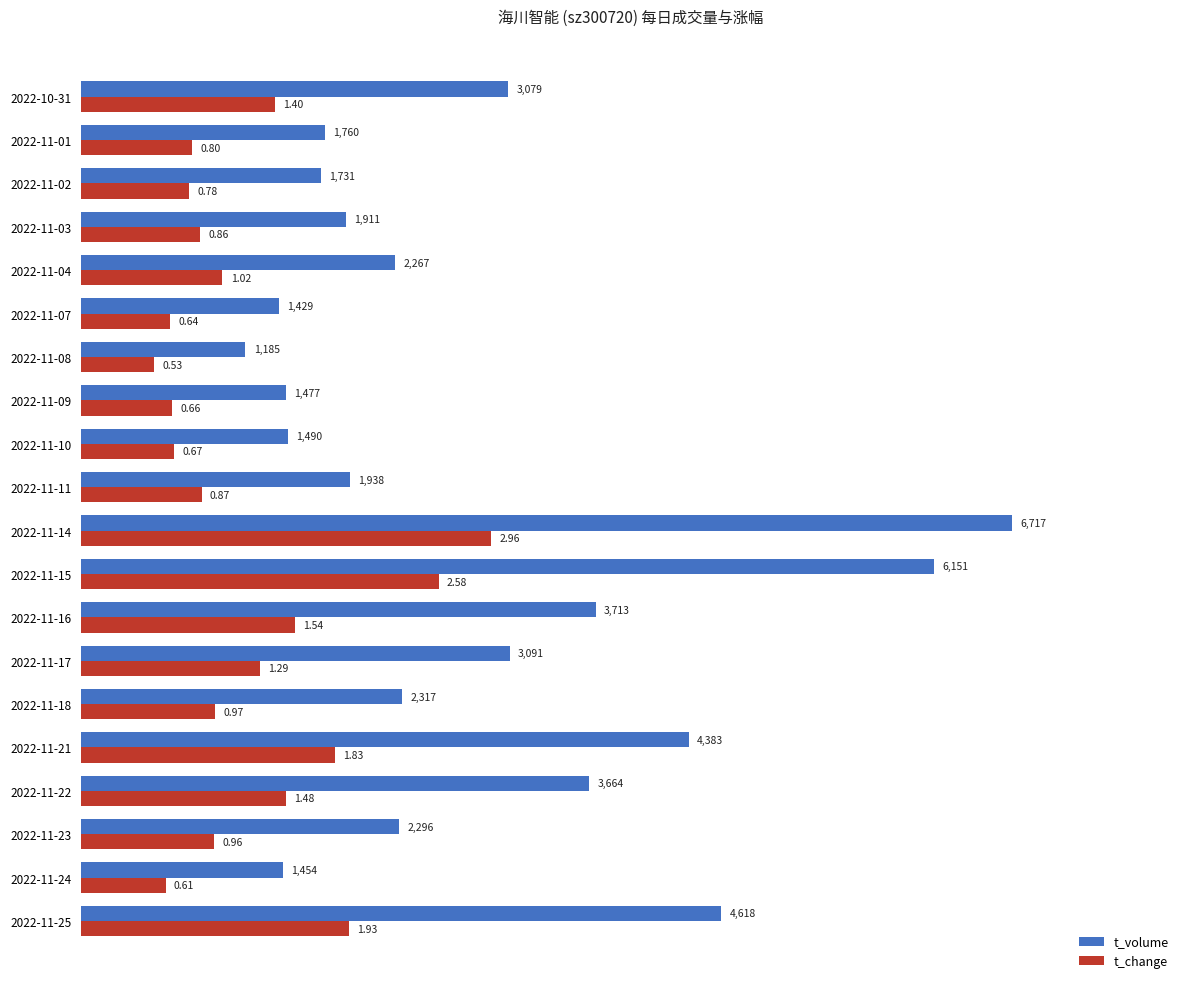

What is the maximum value for t_volume?

6717